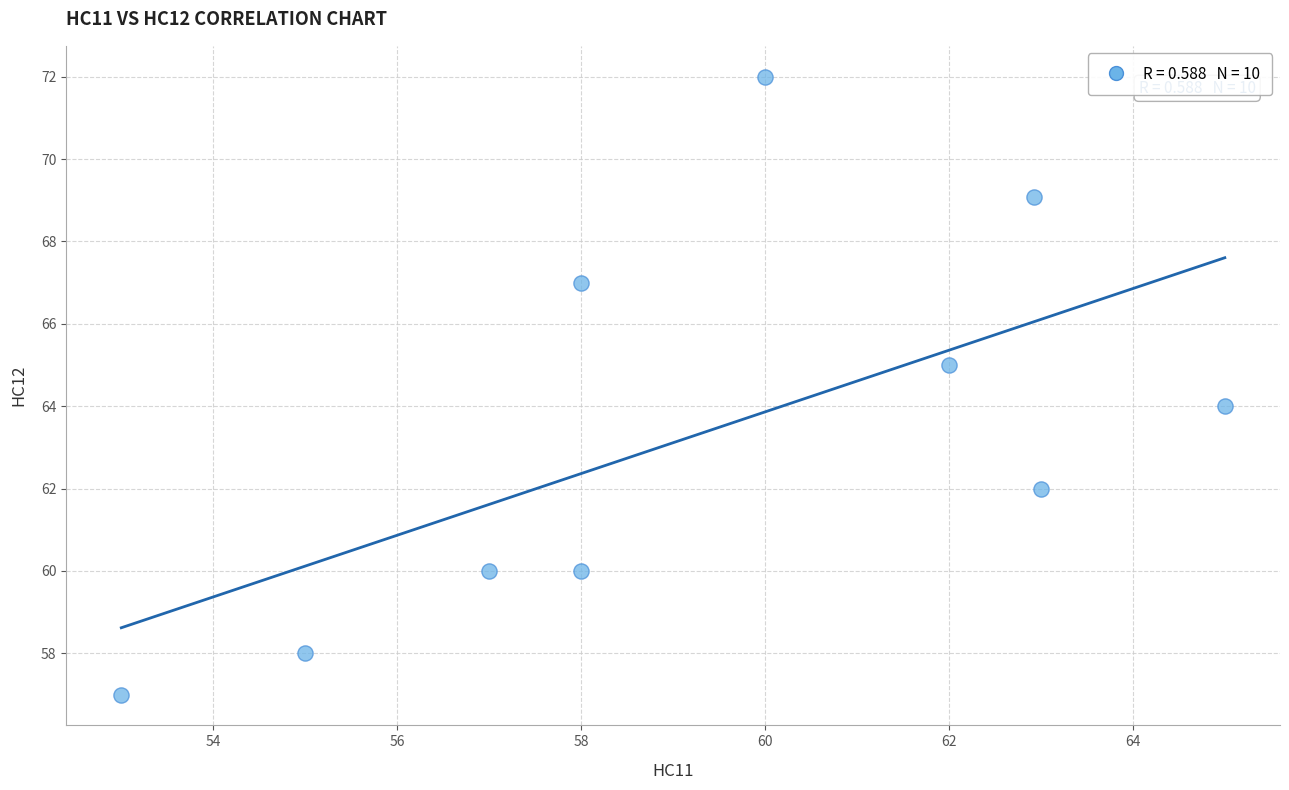

What is the range of Y values (max minus min)?

15.0